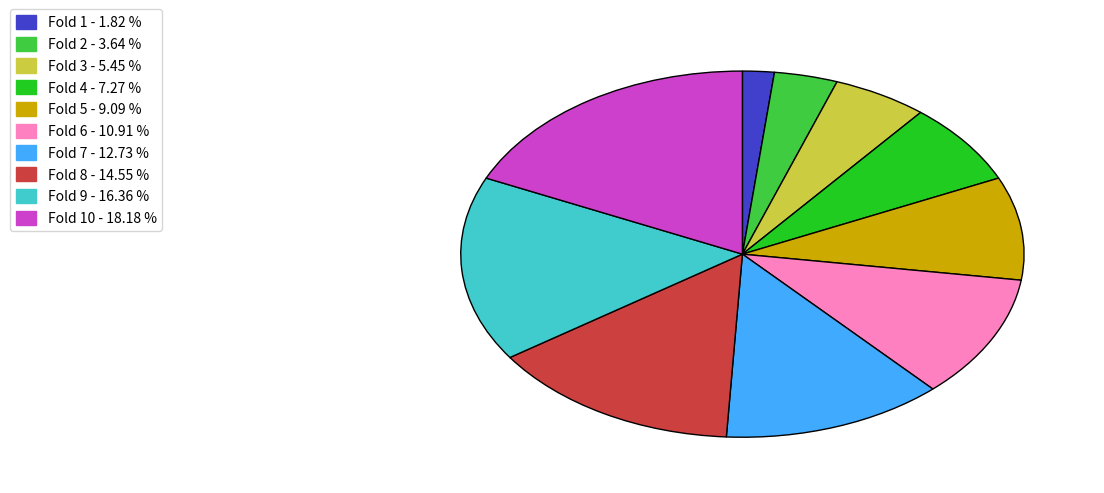

Is there a majority slice in this chart?

No